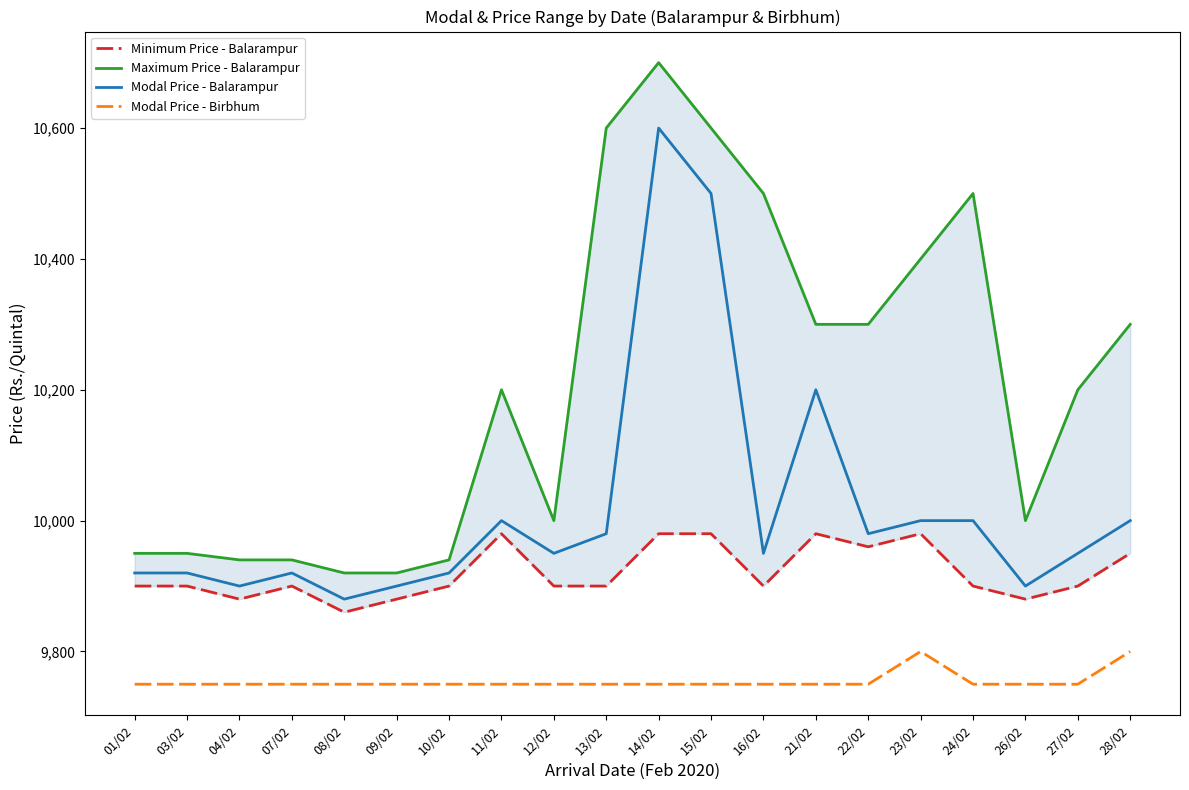

Where is the first local maximum for Modal Price - Birbhum?

23/02